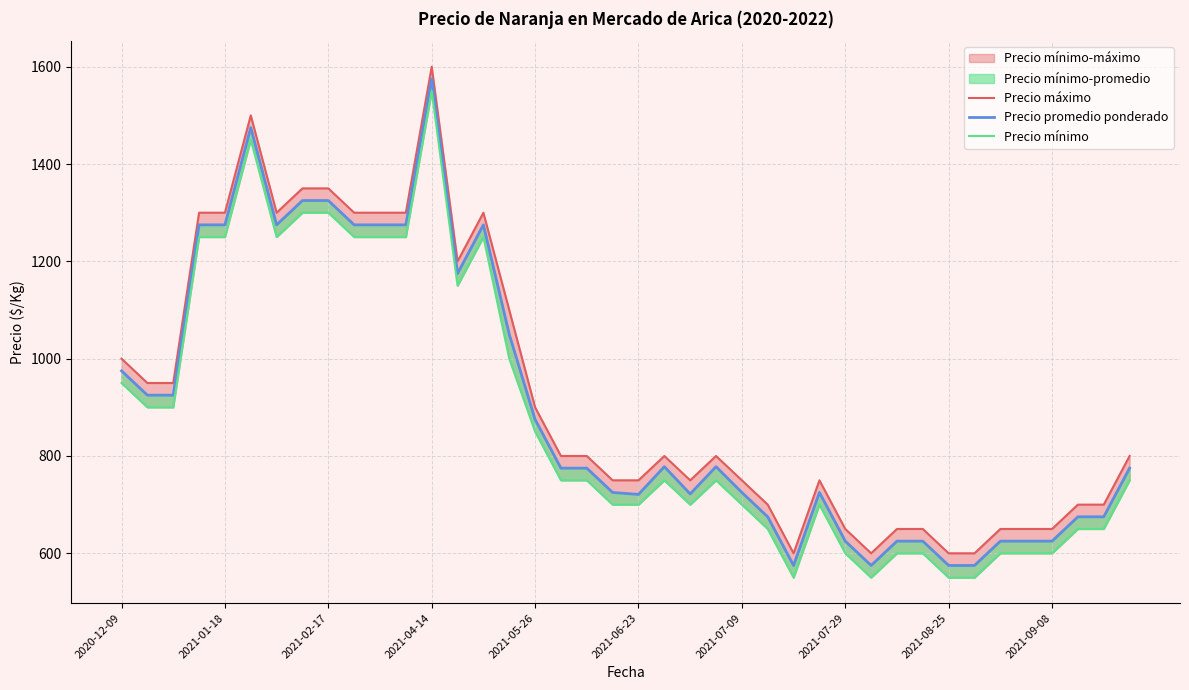

Which series has the largest total across all categories?

Precio máximo